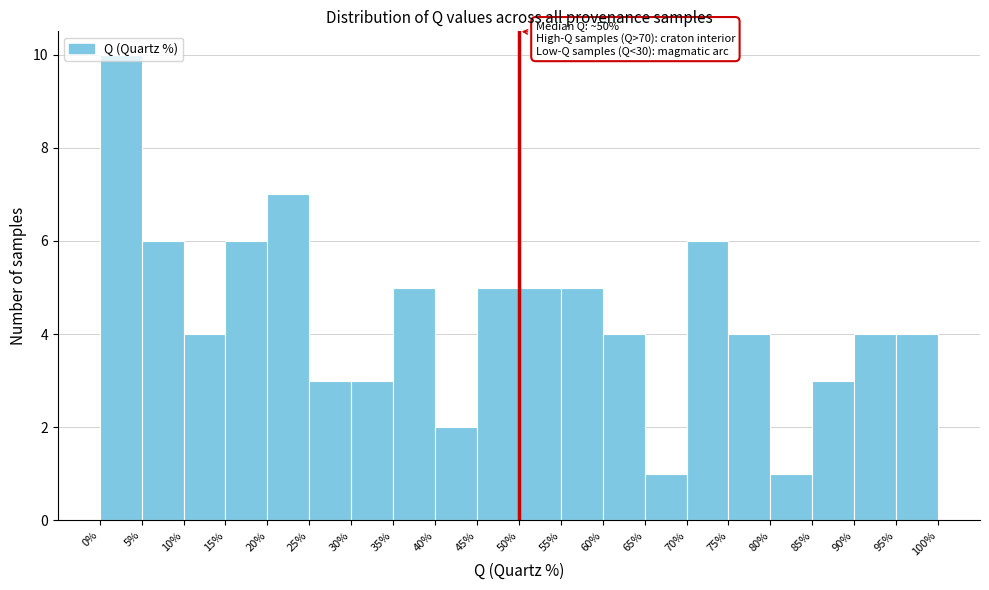

Which range on the x-axis has the tallest bar?

0% to 5%